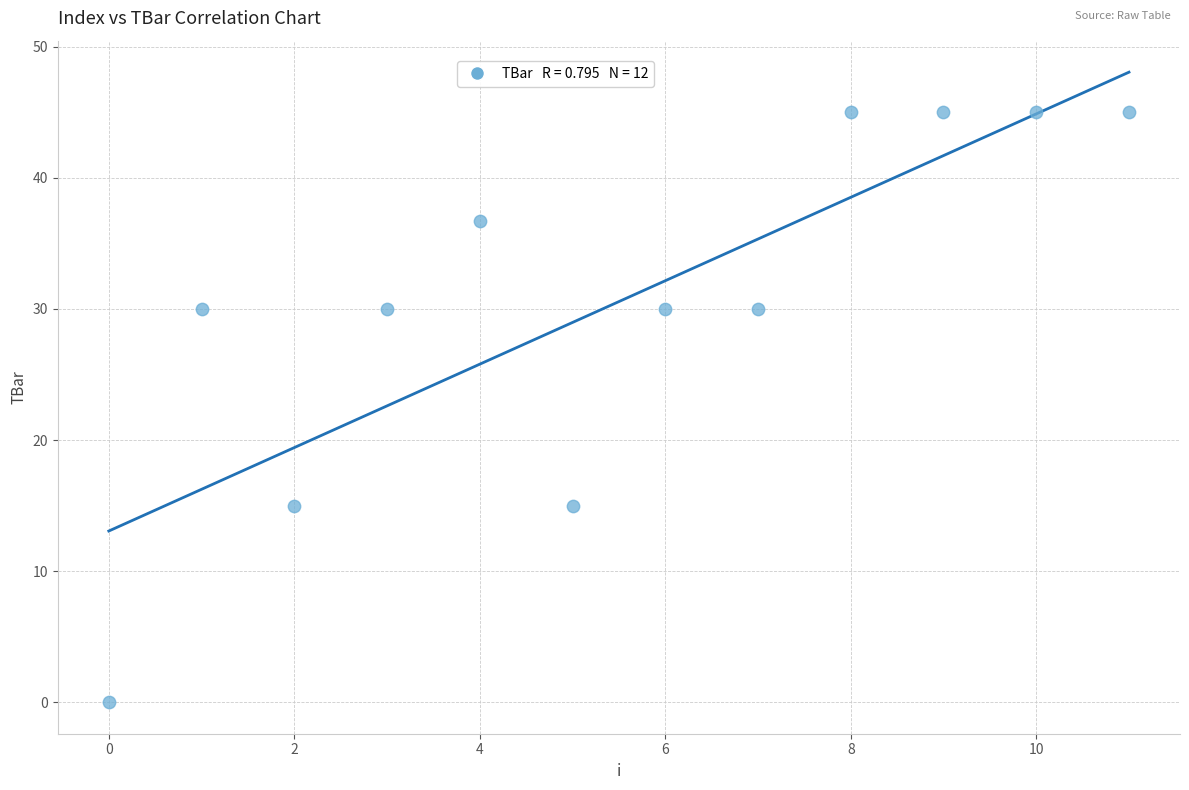

What is the average Y value?

30.6